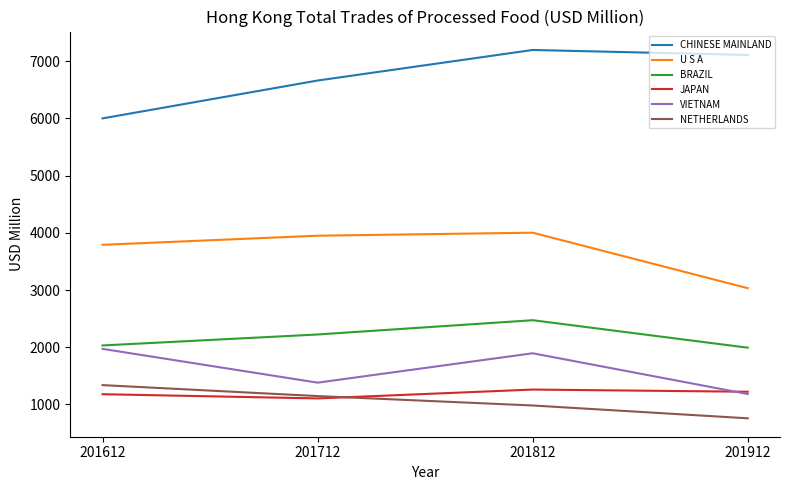

Does the chart have visible grid lines?

No